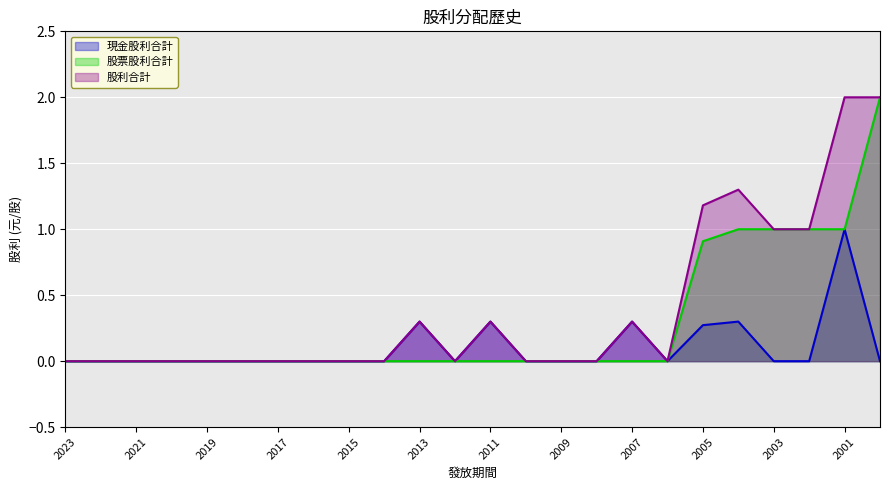

Which series changed the most between 2020 and 2000?

股票股利合計